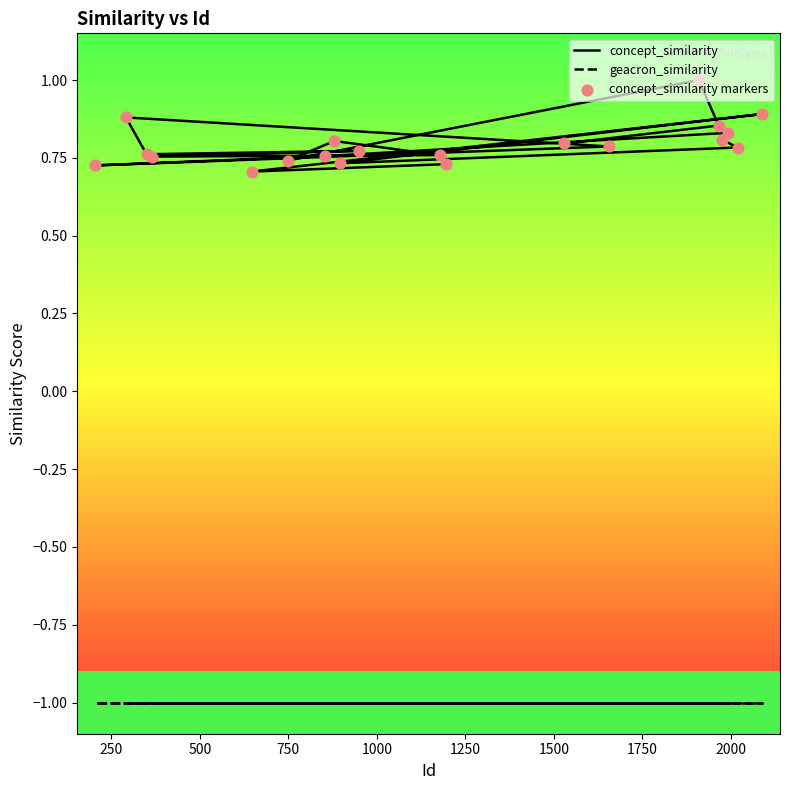

Which series has the largest total across all categories?

concept_similarity